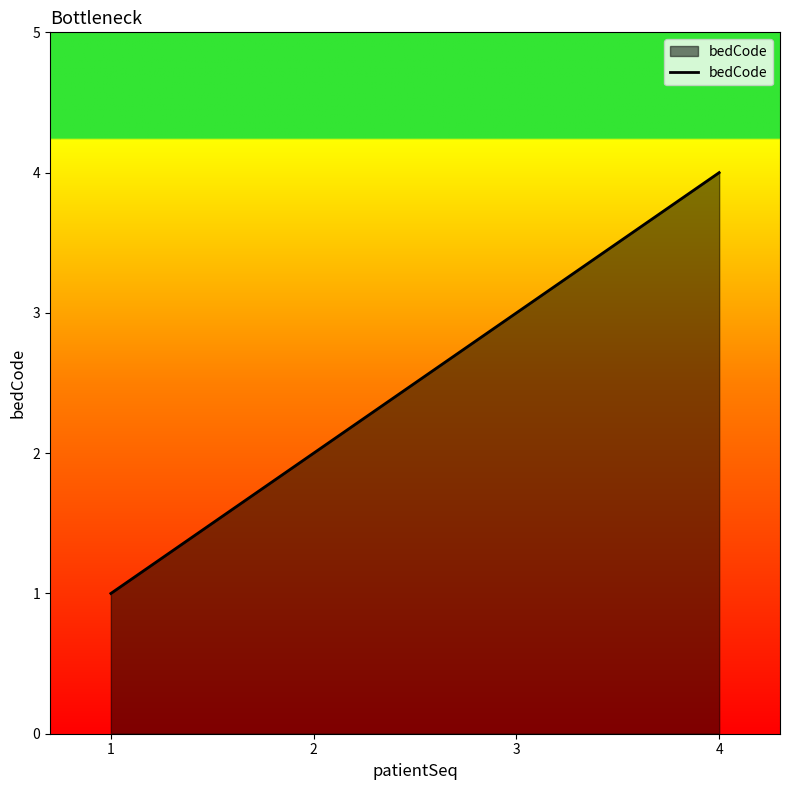

Which label corresponds to the largest value in the chart?

4